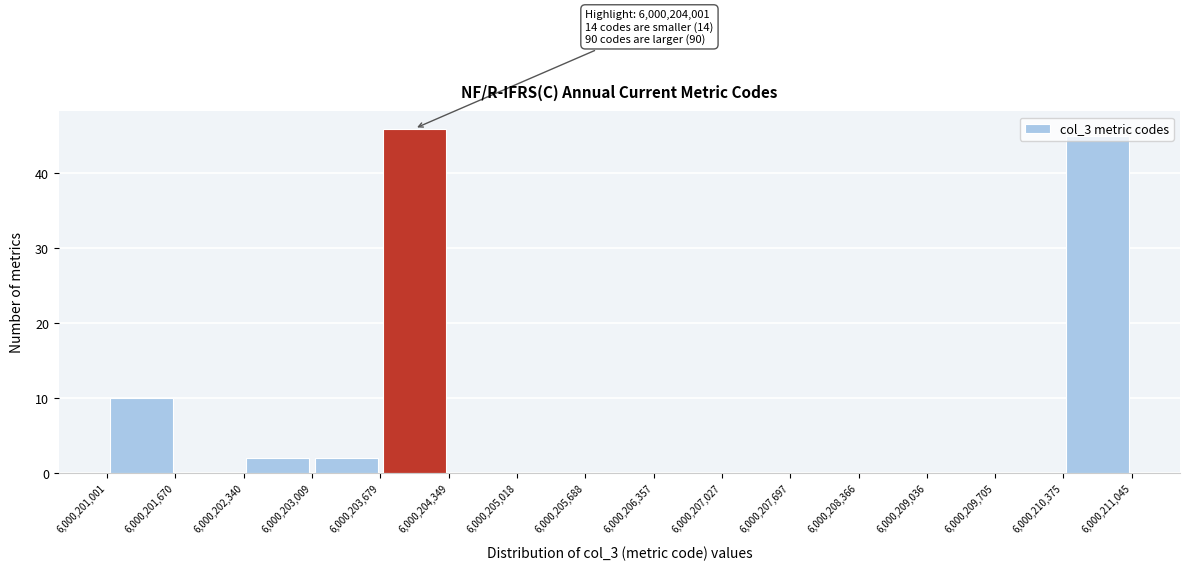

Which range on the x-axis has the tallest bar?

6,000,203,679 to 6,000,204,349